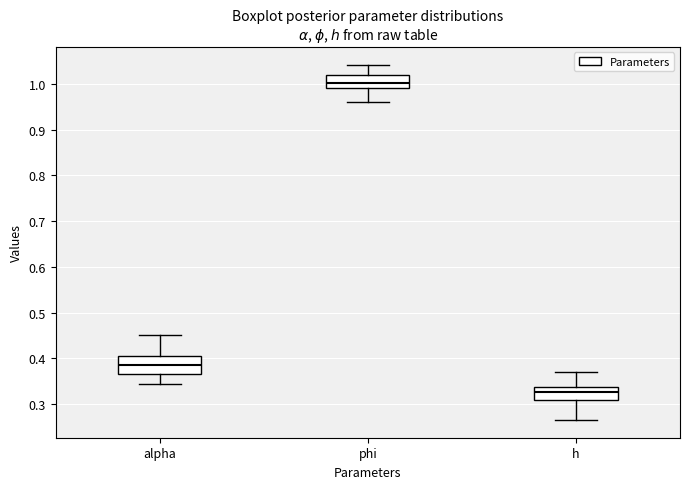

Comparing the boxes themselves (not the whiskers), which one is the tallest?

alpha